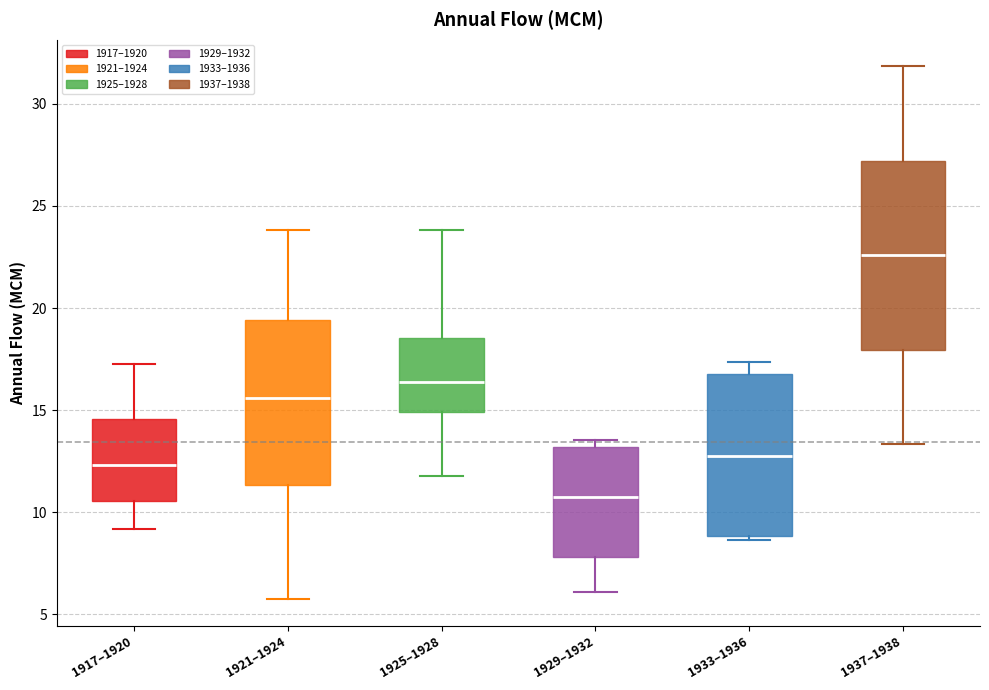

Reading left to right, transcribe this box plot: for each box, give where its median line is, the range the box spans, and where its two whiskers end, as read against the y-axis. The values are not printed on the chart, so give them approximately, as read against the axis.

1917–1920: median 12.5, box 10.5 to 14.5, whiskers 9.0 to 17.5
1921–1924: median 15.5, box 11.5 to 19.5, whiskers 5.5 to 24.0
1925–1928: median 16.5, box 15.0 to 18.5, whiskers 12.0 to 24.0
1929–1932: median 11.0, box 8.0 to 13.0, whiskers 6.0 to 13.5
1933–1936: median 13.0, box 9.0 to 17.0, whiskers 8.5 to 17.5
1937–1938: median 22.5, box 18.0 to 27.0, whiskers 13.5 to 32.0